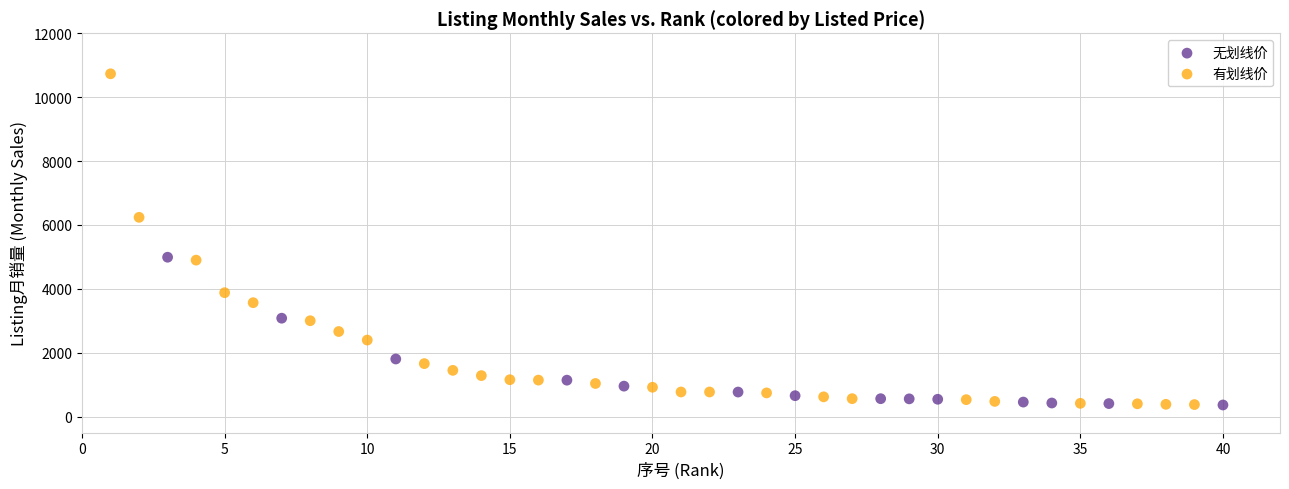

Which series has the widest spread of Y values?

有划线价